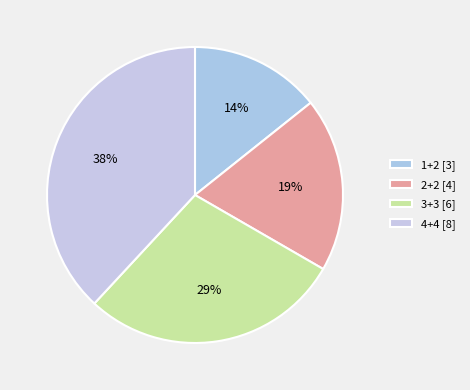

Which category has the smallest portion of the pie?

1+2